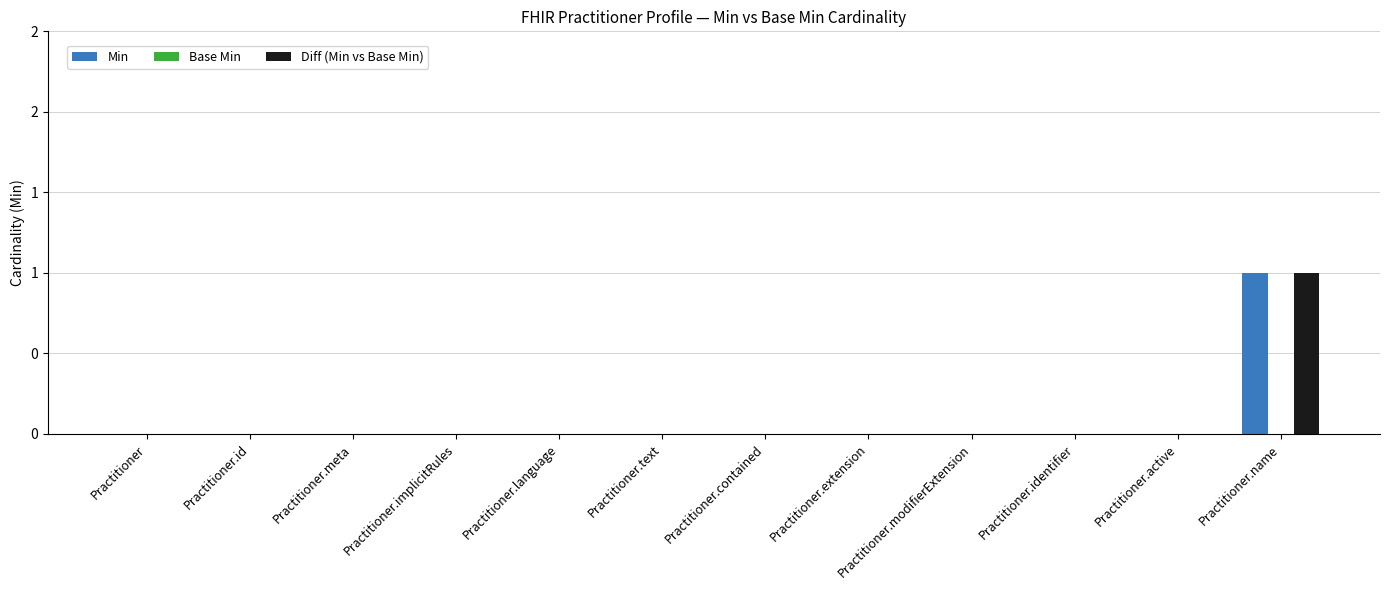

What is the label of the 7th bar from the right?

Practitioner.text